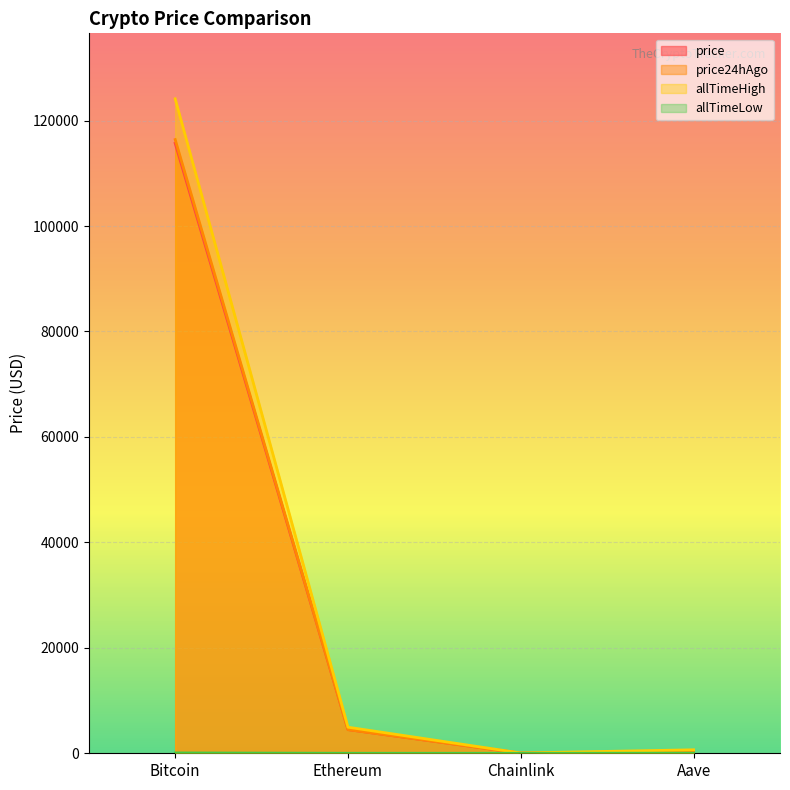

Rank the categories by allTimeHigh value from highest to lowest.

Bitcoin, Ethereum, Aave, Chainlink